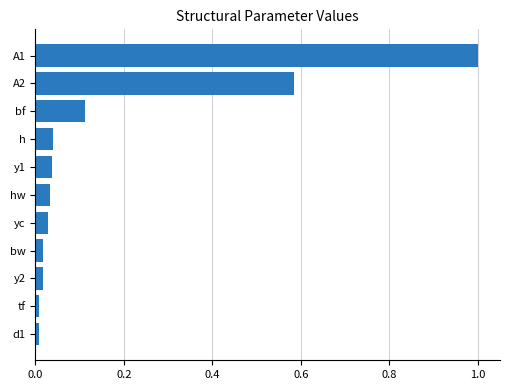

What is the difference between the maximum and second lowest values?

1.0